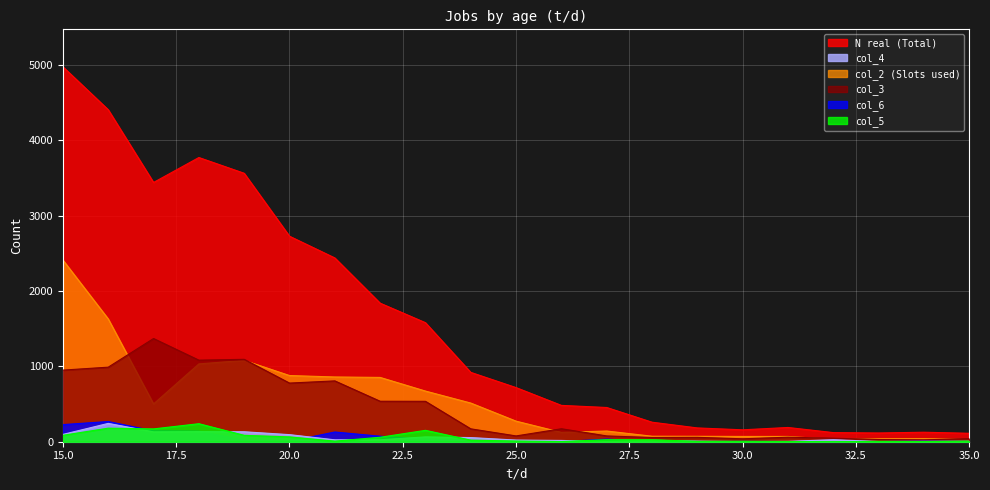

What is the value of the col_5 point at the 8th from the left?

59